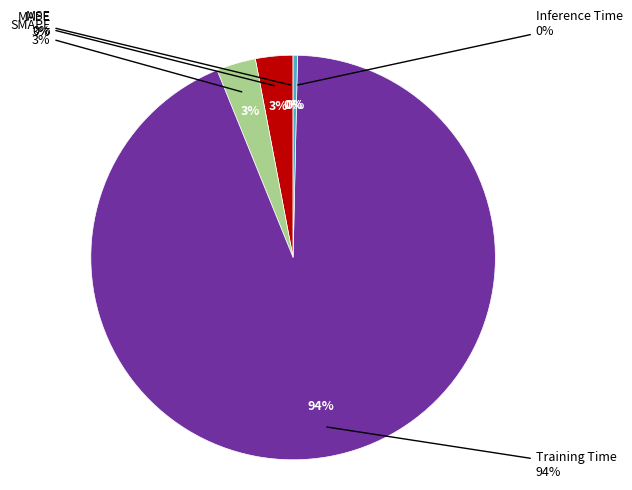

To the nearest percent, what percentage of the pie is SMAPE?

3%